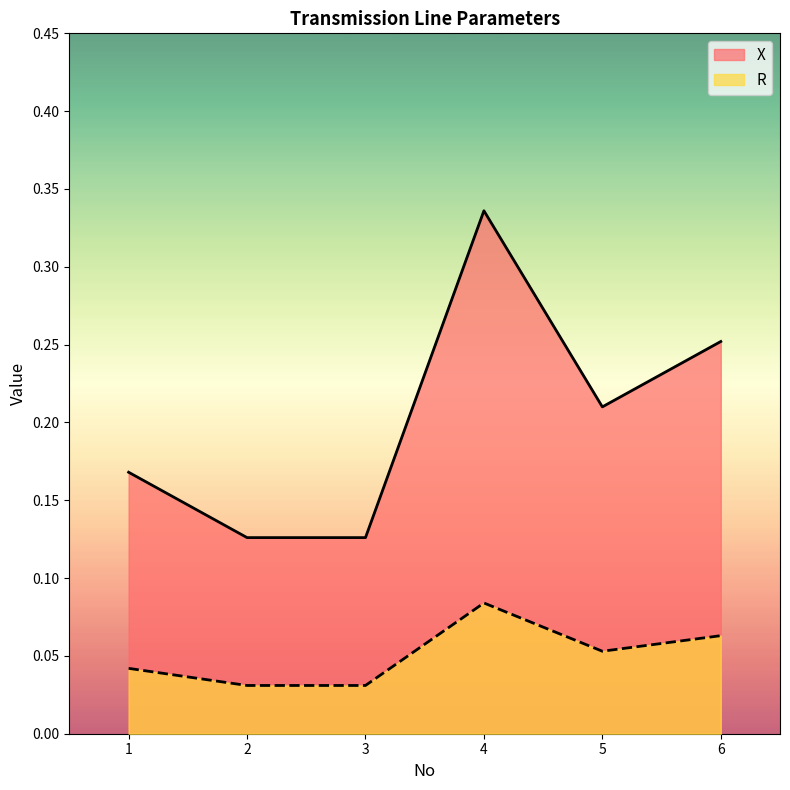

What are all the series names shown in the legend?

X, R